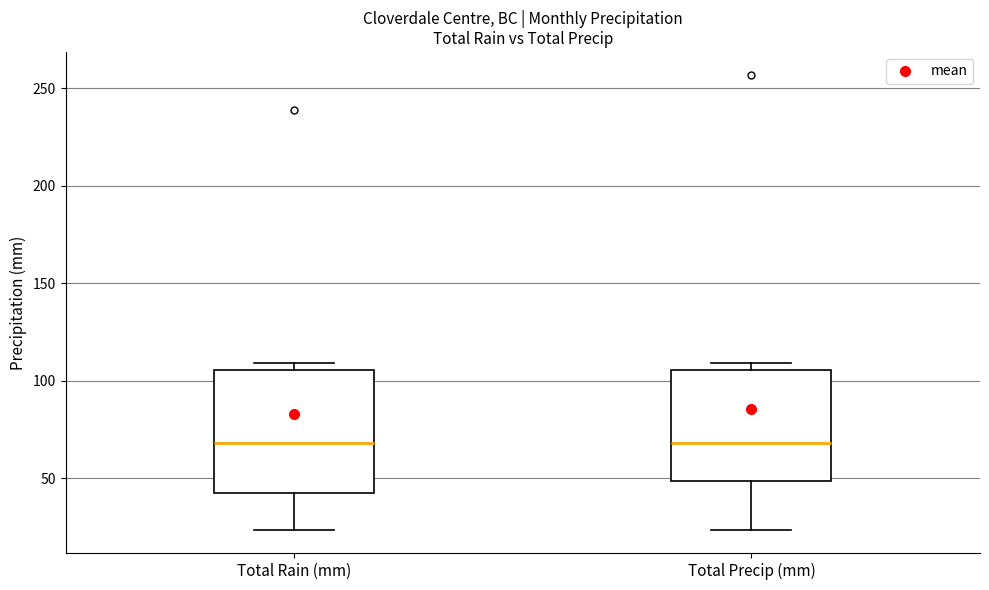

Where is the lower edge of the box for Total Precip (mm) on the y-axis? The values are not printed on the chart, so give them approximately, as read against the axis.

50